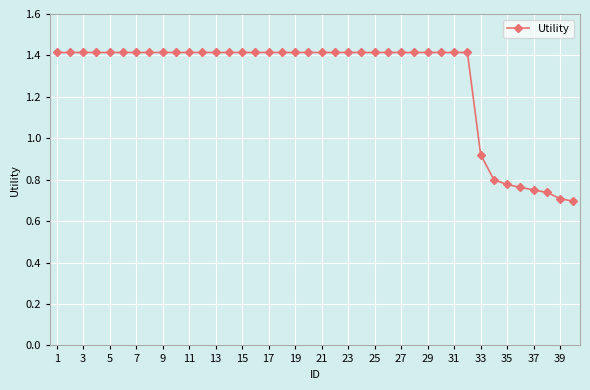

What is the maximum value shown in the chart?

1.4